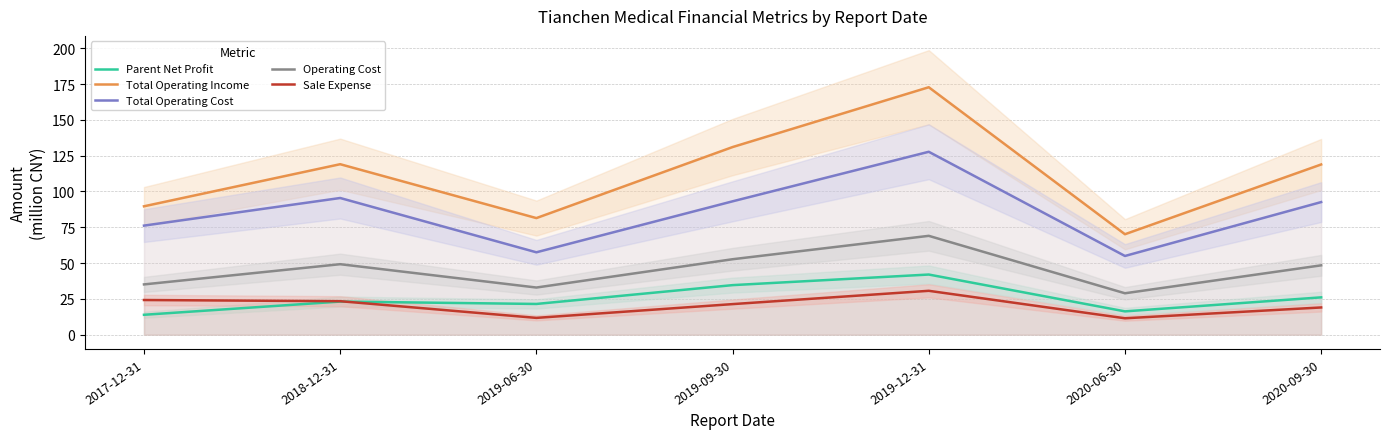

Is the value of Sale Expense at 2020-09-30 greater than the value of Parent Net Profit at 2020-09-30?

No